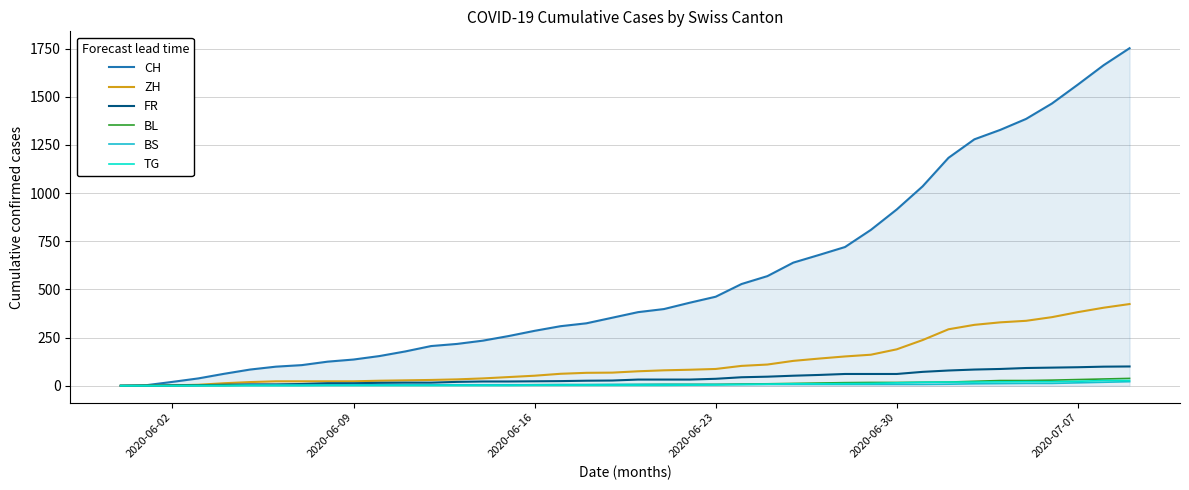

Which series has the largest range (max minus min)?

CH